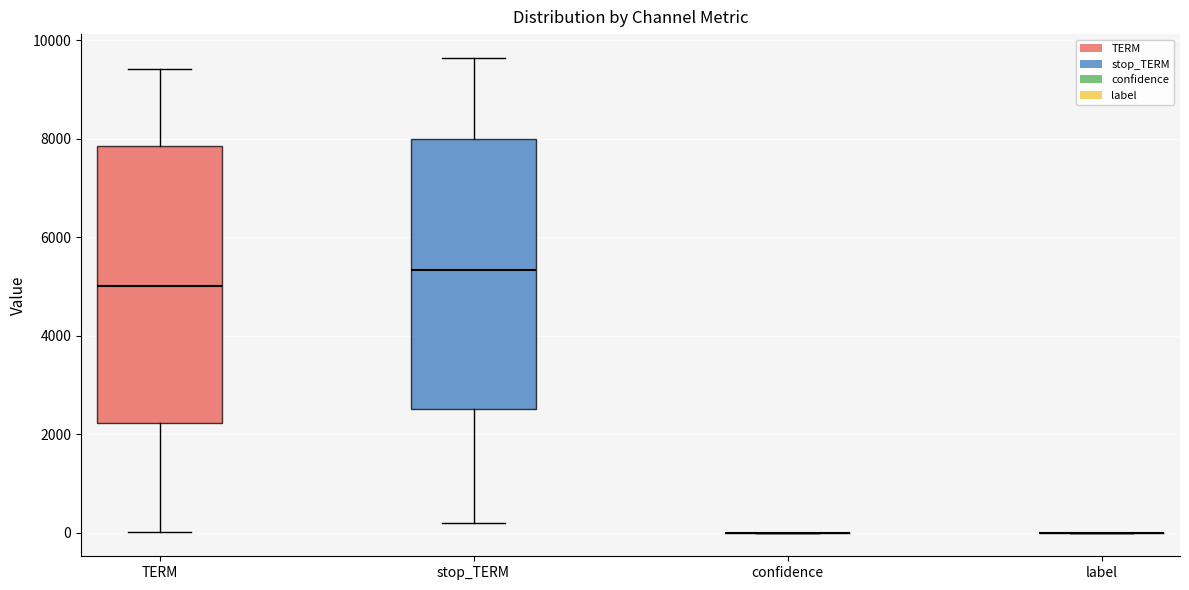

Reading left to right, transcribe this box plot: for each box, give where its median line is, the range the box spans, and where its two whiskers end, as read against the y-axis. The values are not printed on the chart, so give them approximately, as read against the axis.

TERM: median 5000, box 2200 to 7800, whiskers 0 to 9400
stop_TERM: median 5400, box 2600 to 8000, whiskers 200 to 9600
confidence: box collapsed to a line at 0, whiskers 0 to 0
label: box collapsed to a line at 0, whiskers 0 to 0